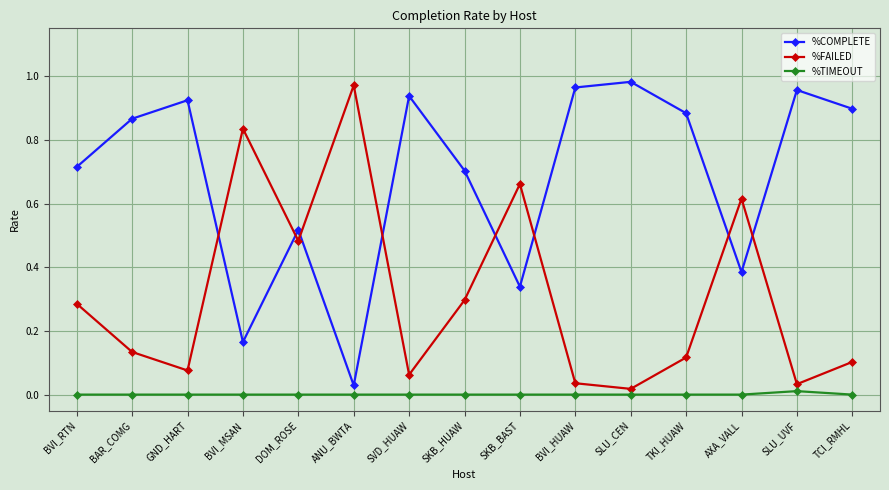

At which category does %FAILED reach its first local peak?

BVI_MSAN